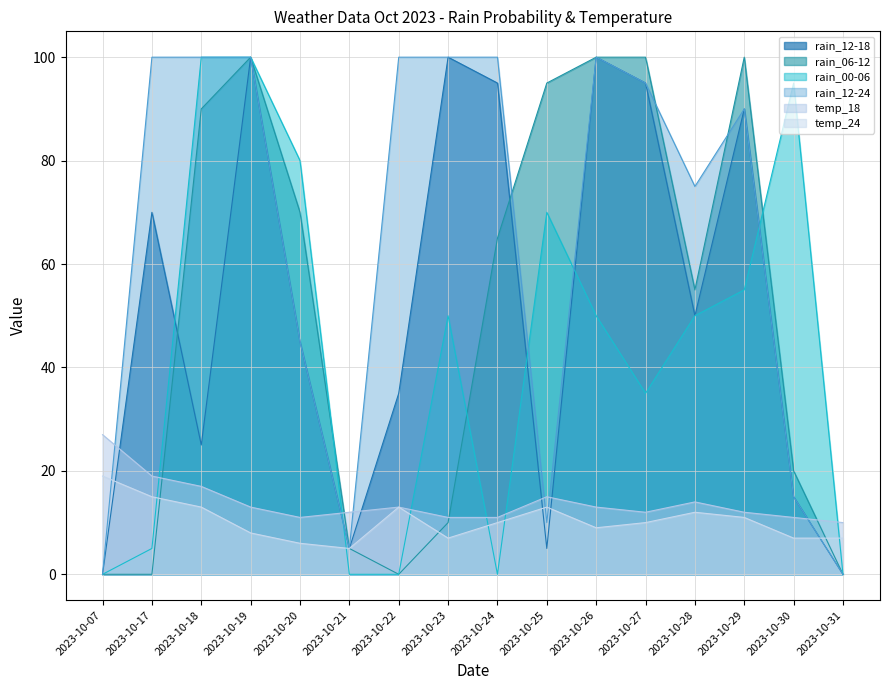

Which series has the largest range (max minus min)?

rain_12-18